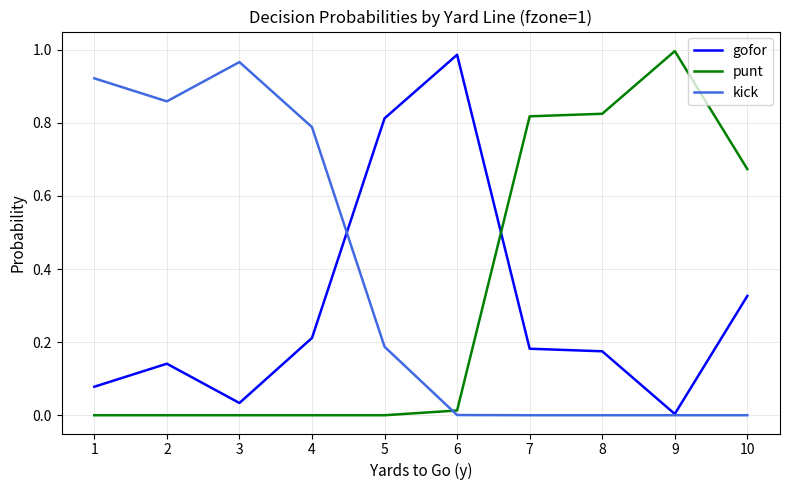

Which category has the highest value in the kick series?

3